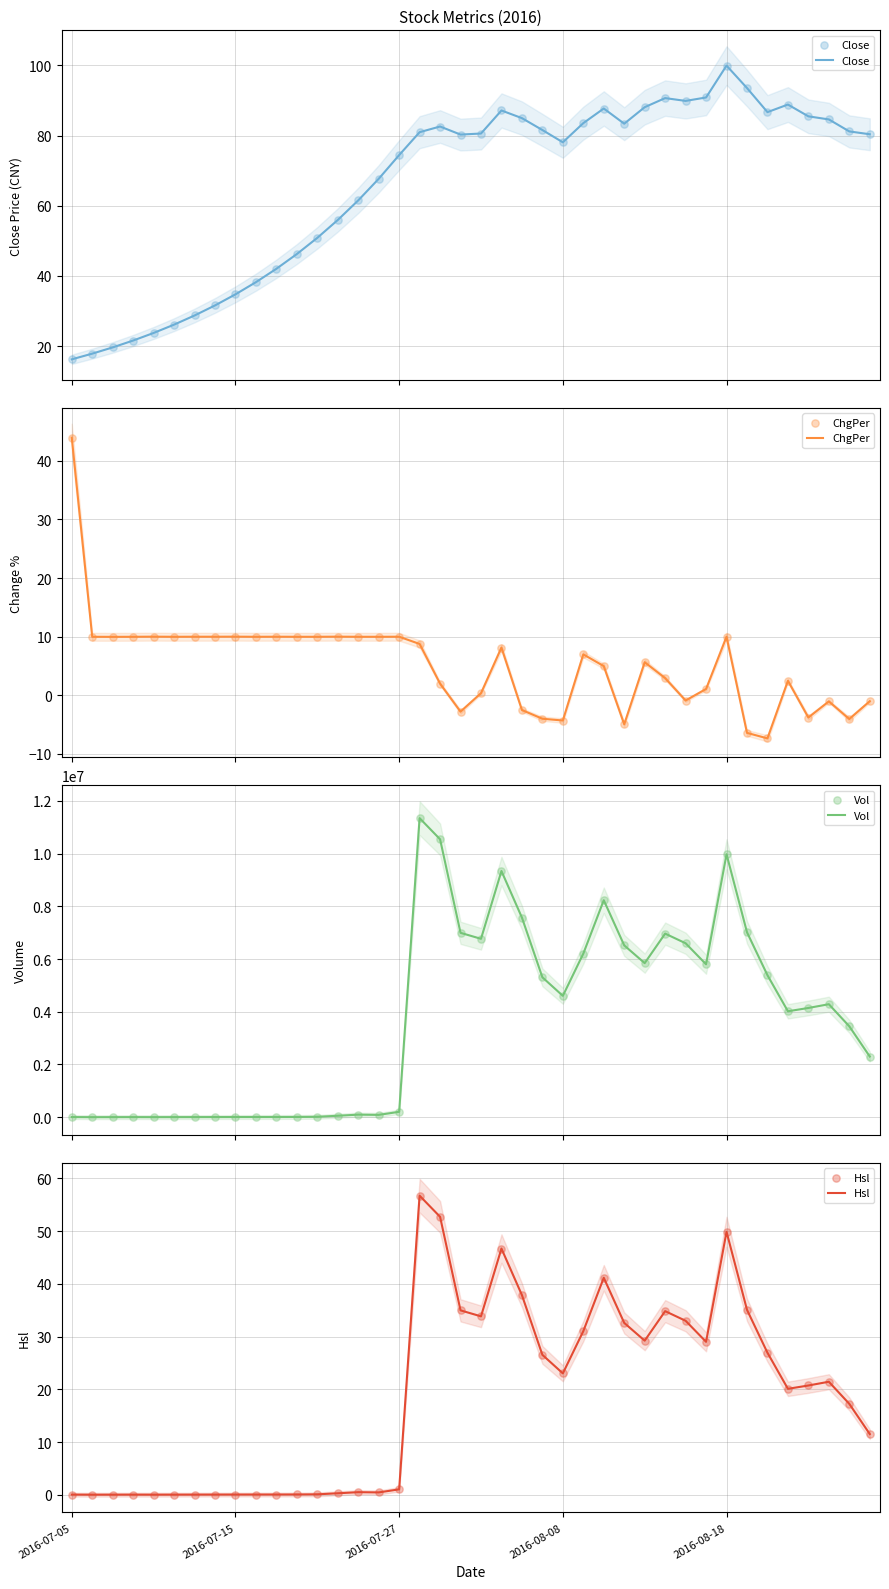

What are all the series names shown in the legend?

Close, ChgPer, Vol, Hsl